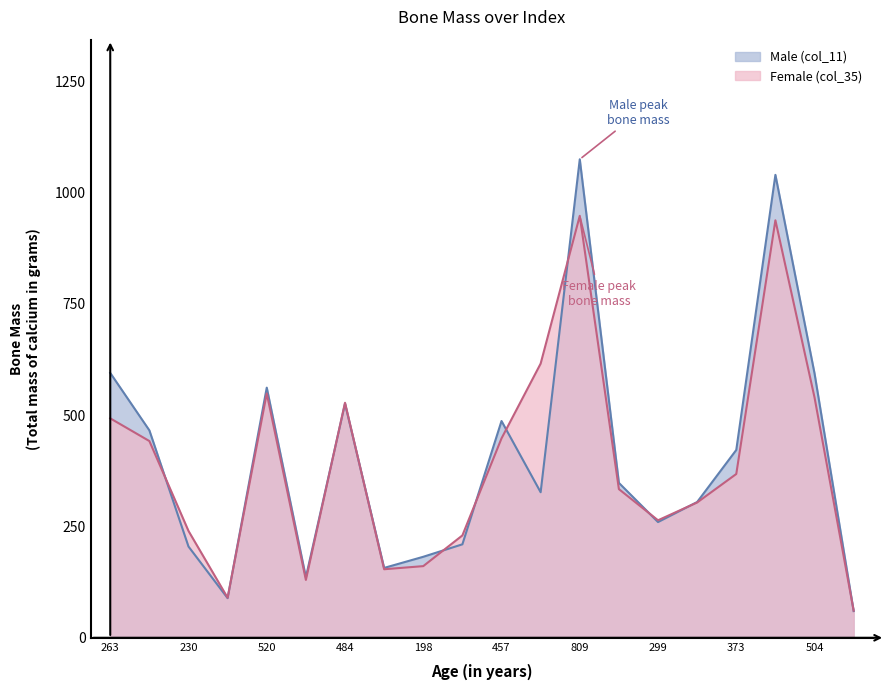

Which series changed the most between 250 and 840?

Male (col_11)